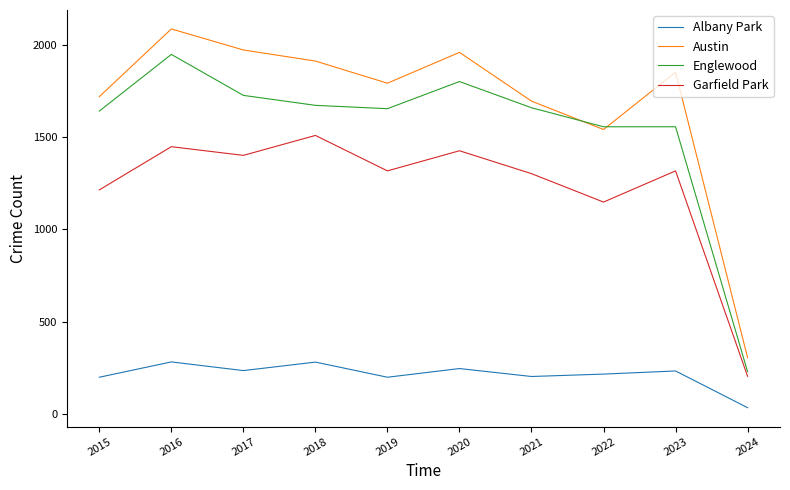

Is the value of Albany Park at 2020 greater than the value of Garfield Park at 2022?

No